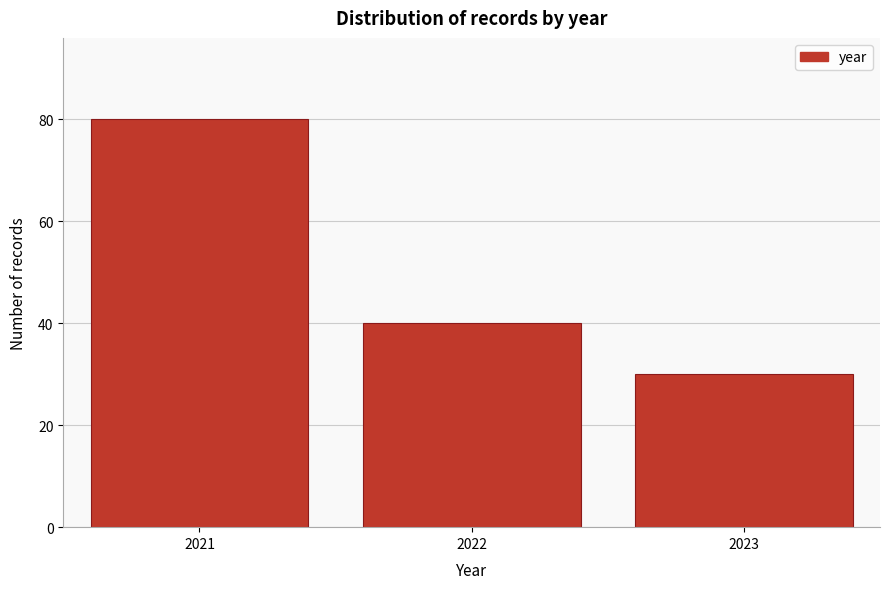

Reading left to right, list all the values displayed in this chart.

2021=80	2022=40	2023=30